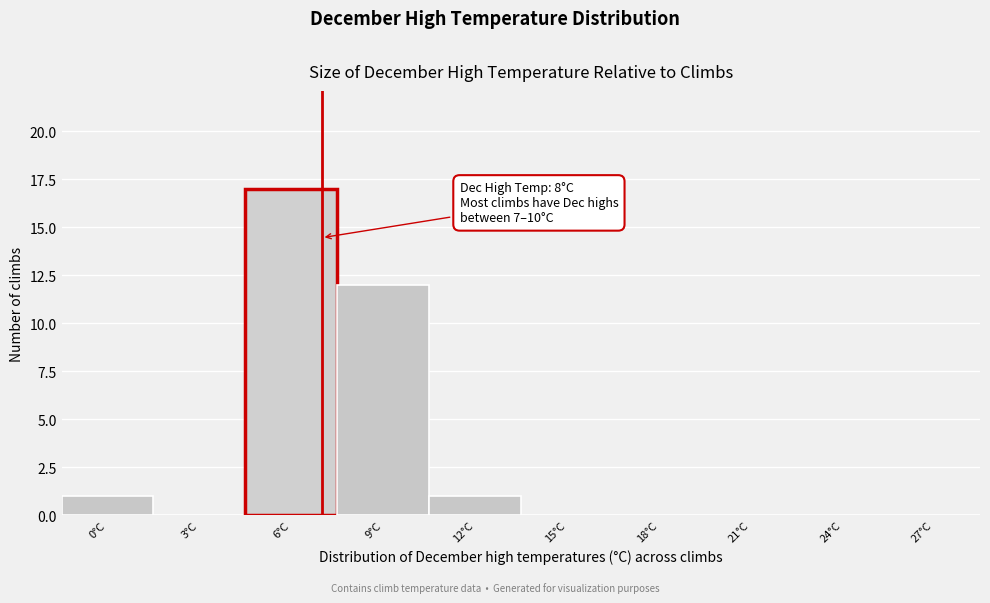

Reading left to right, transcribe all the data shown in this chart.

0°C=1	3°C=0	6°C=17	9°C=12	12°C=1	15°C=0	18°C=0	21°C=0	24°C=0	27°C=0